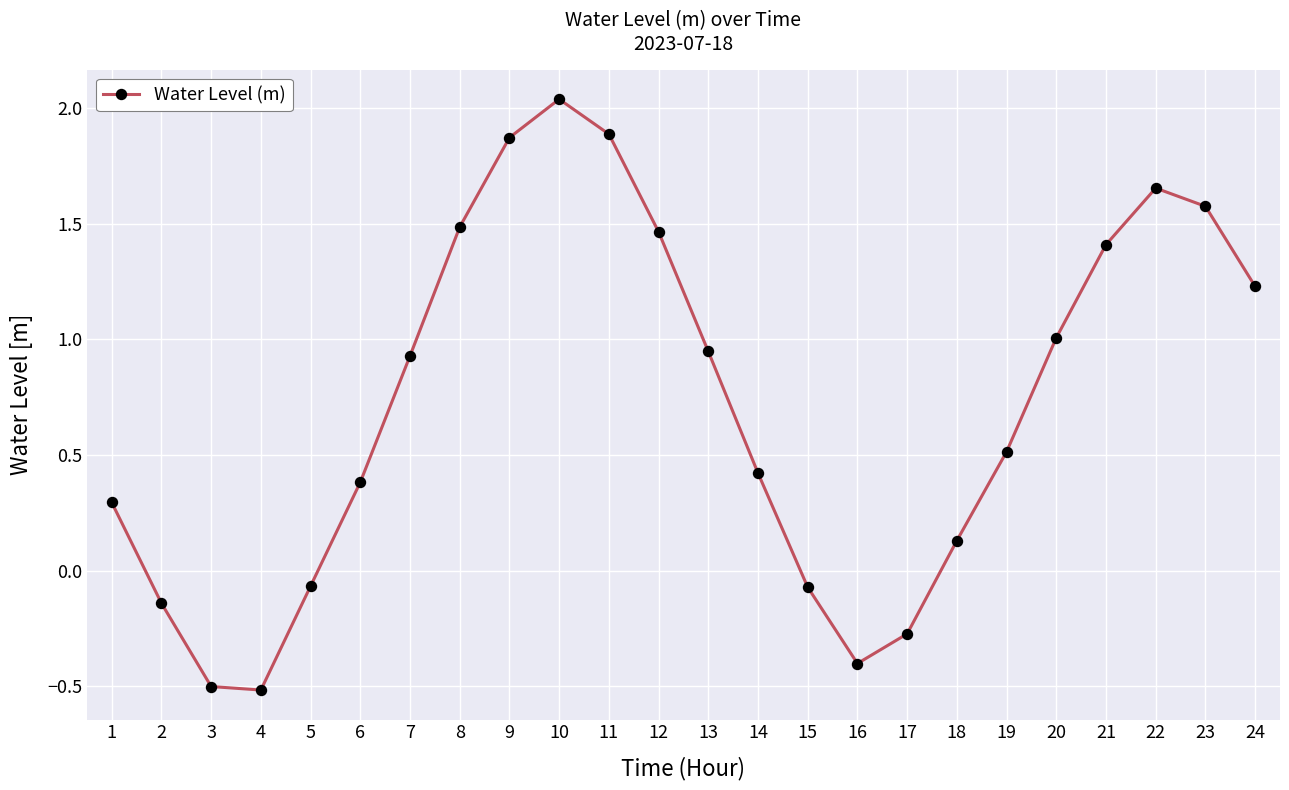

What is the change in value from 17 to 19?

+0.8